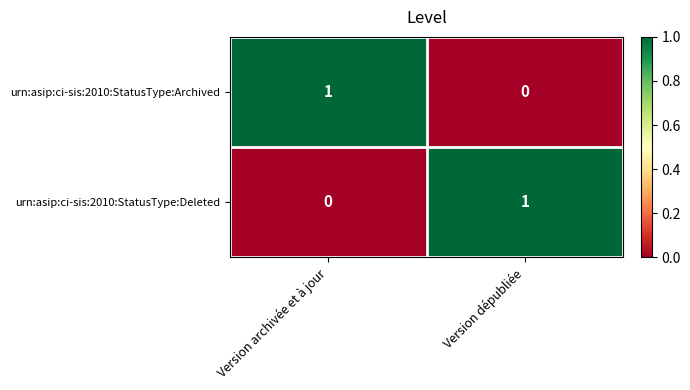

Count the number of data series in this chart.

2